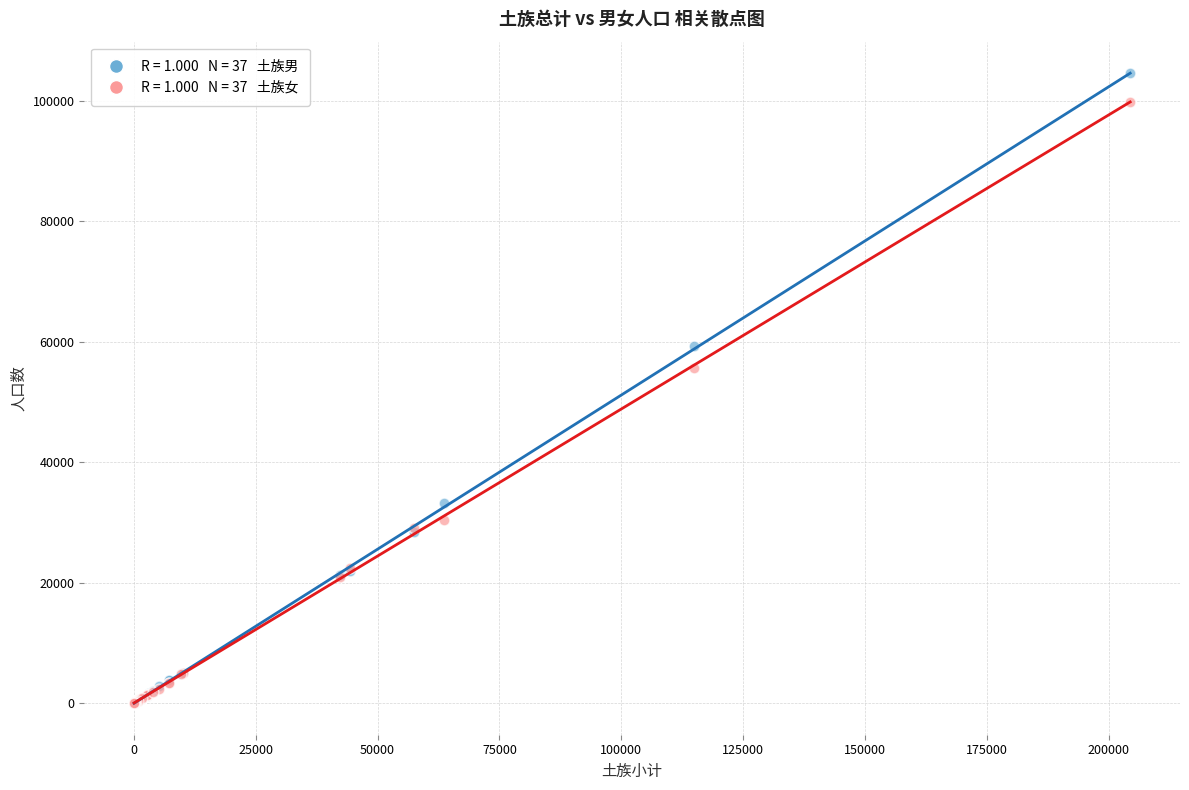

Across all series, what Y value is closest to 52289?

55636